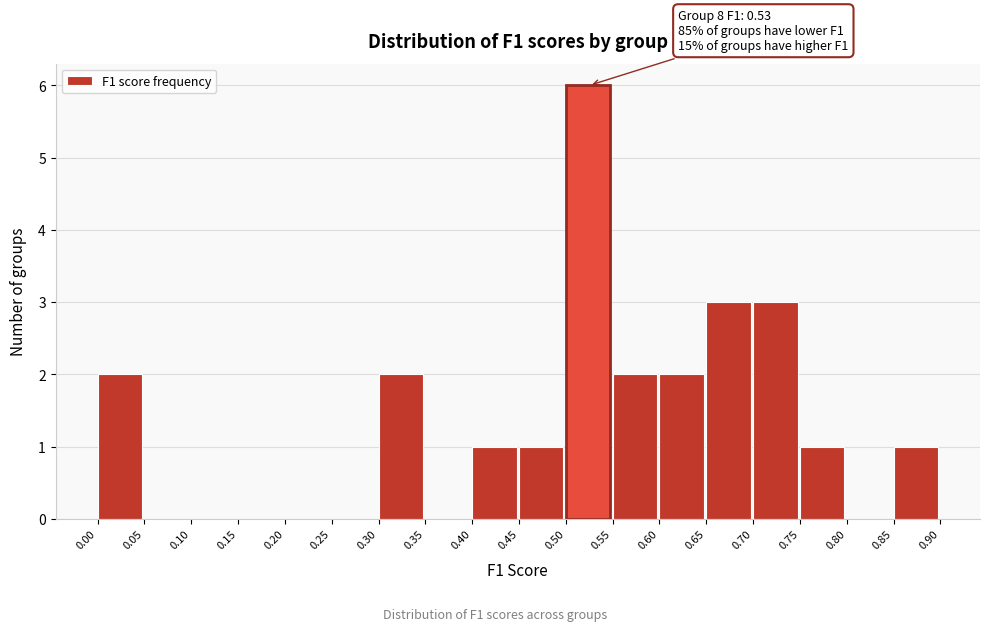

Over which range of the x-axis is the bar tallest?

0.50 to 0.55